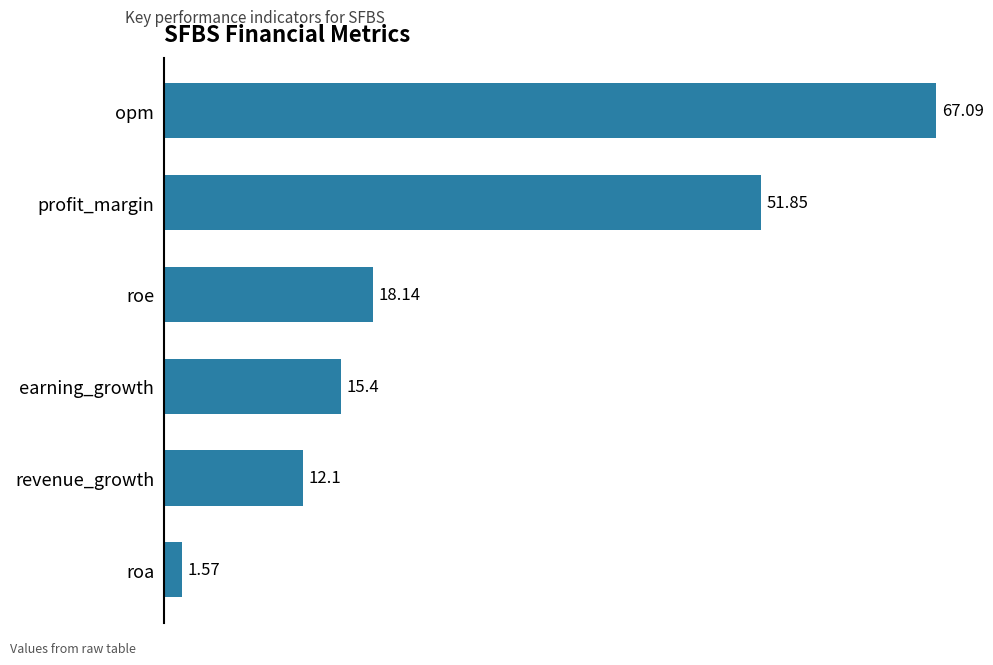

How many distinct data groups are displayed?

1